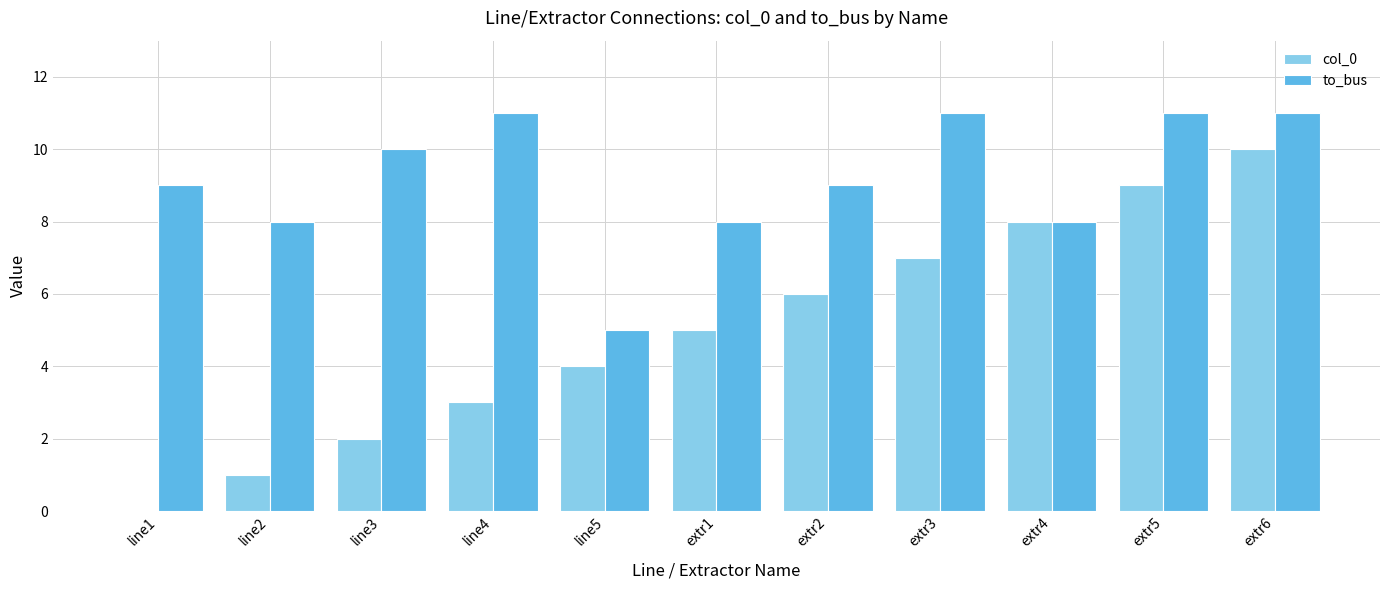

The col_0 series shows 7 at extr3. True or false?

True